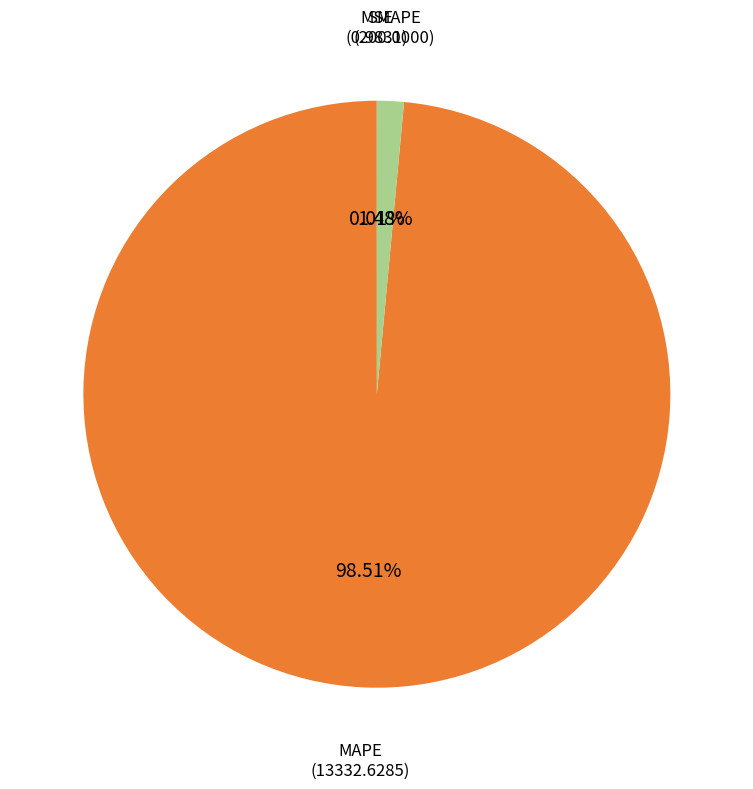

Does any single category account for the majority?

Yes